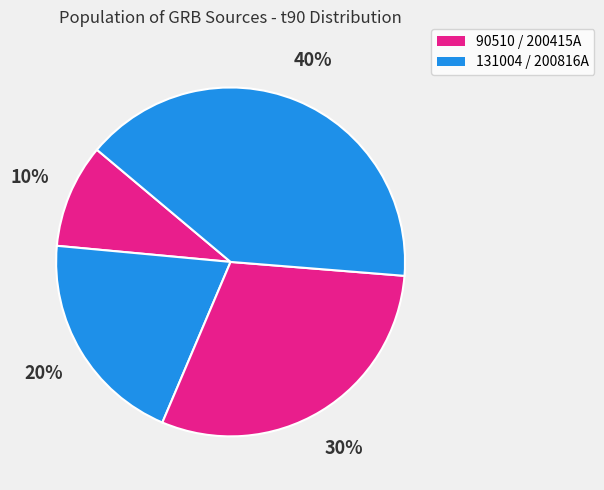

How many segments does this pie chart have?

4